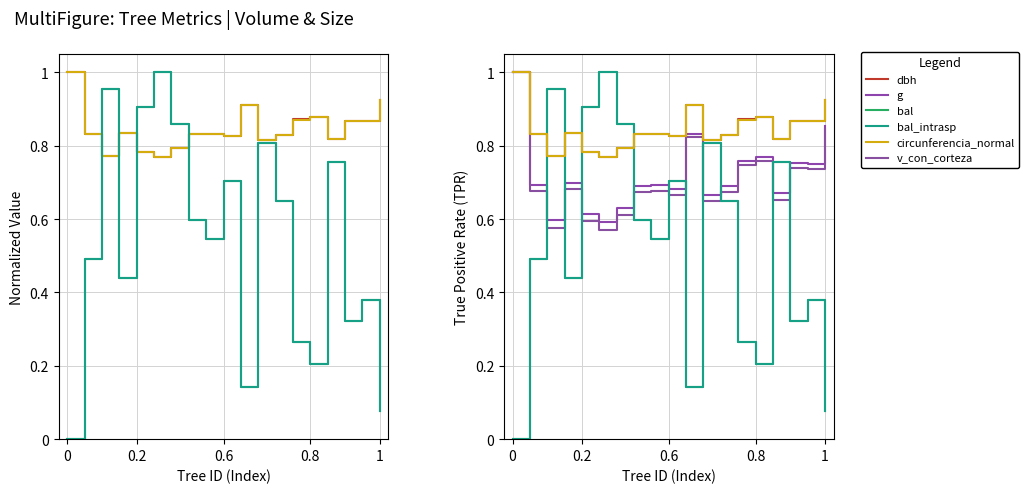

What is the difference between the g values at 16 and 11?

0.1